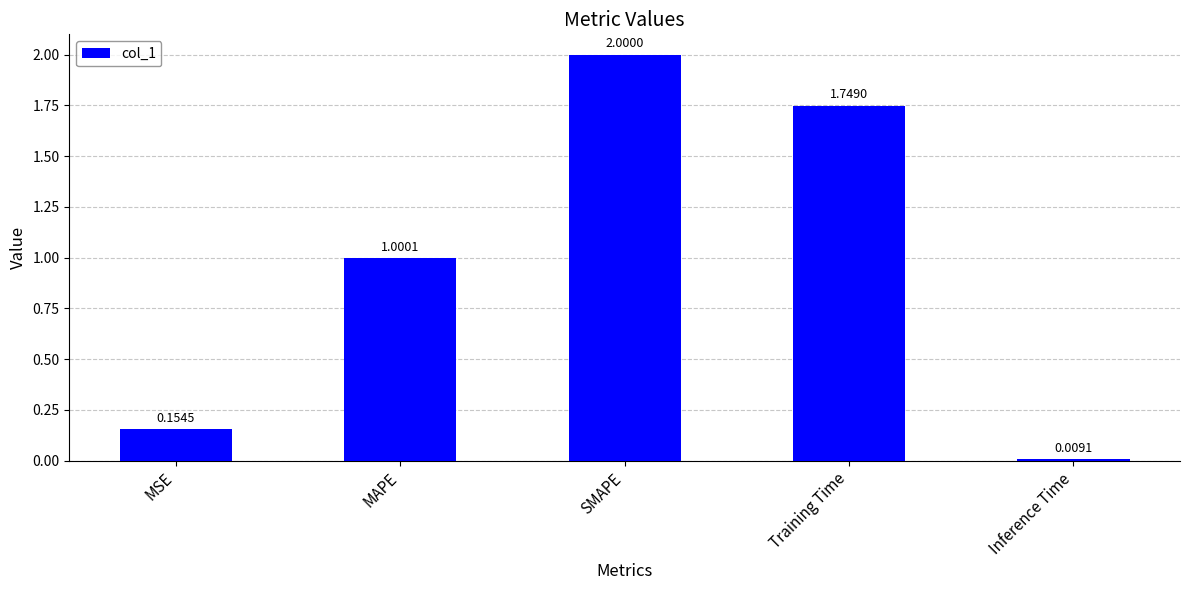

Which category has the lowest value across all series?

Inference Time